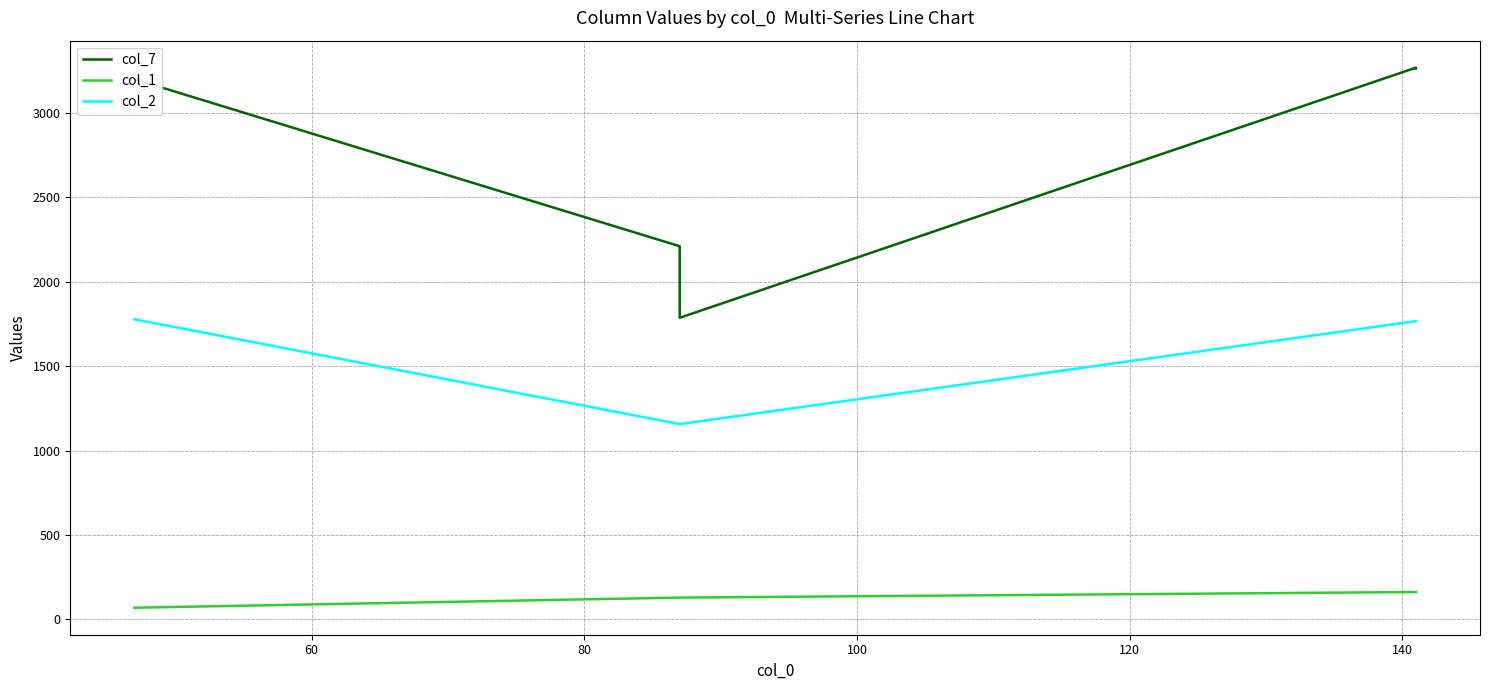

What is the value of the col_7 point at the 4th from the left?

3269